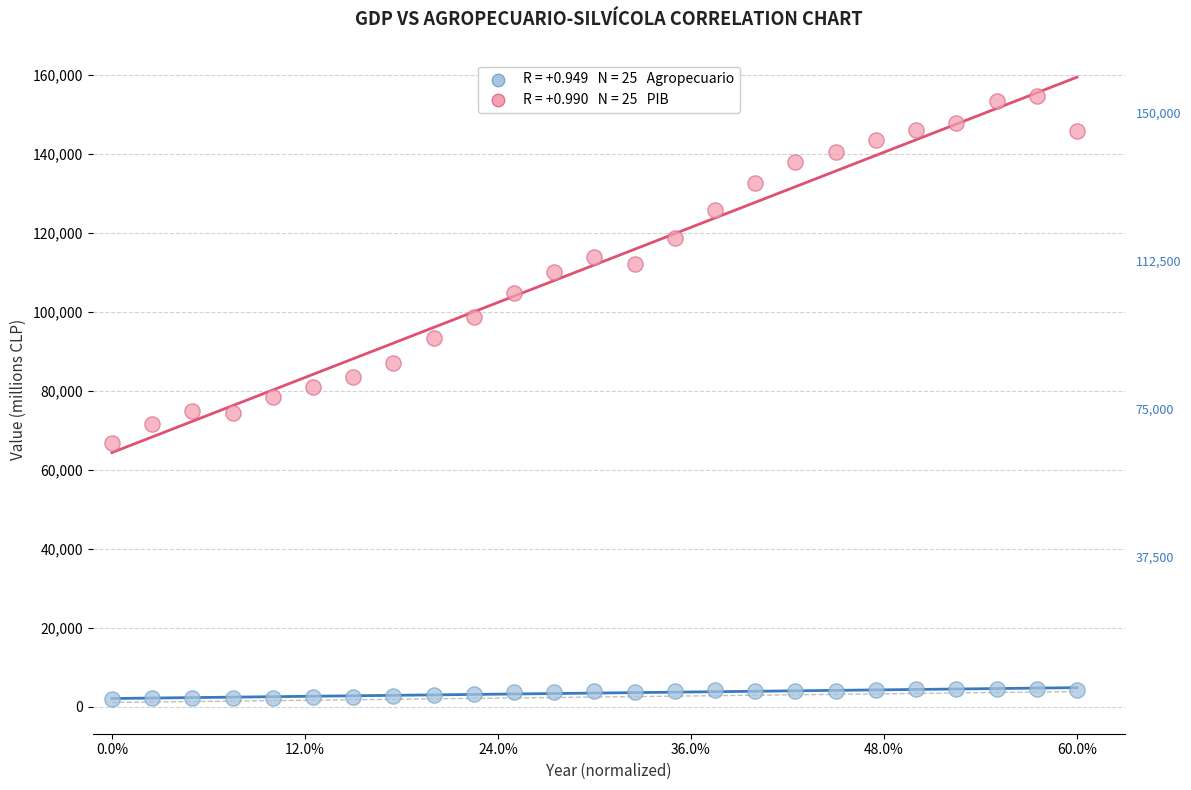

Across all data points, what is the range of Y values (max minus min)?

152659